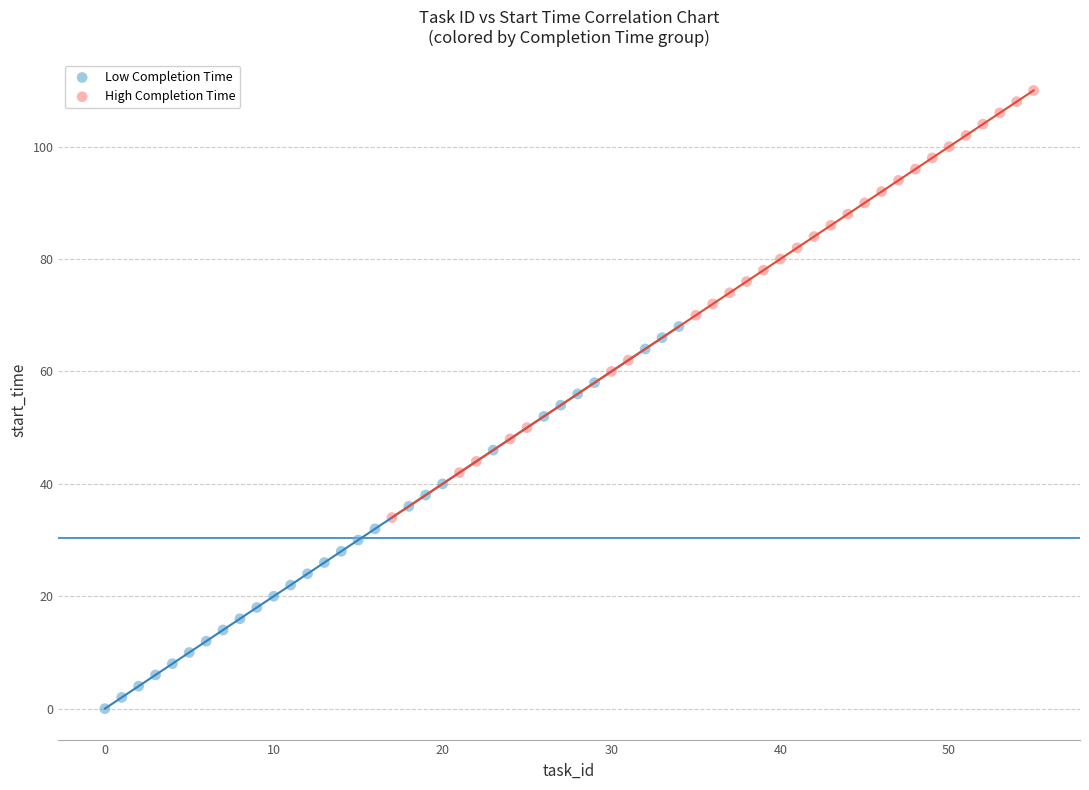

Which series reaches the maximum Y coordinate?

High Completion Time